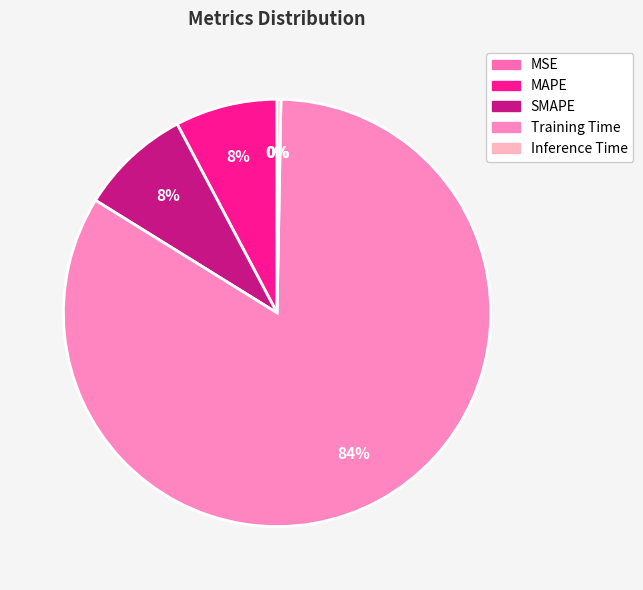

Is the sum of SMAPE and Inference Time greater than half?

No